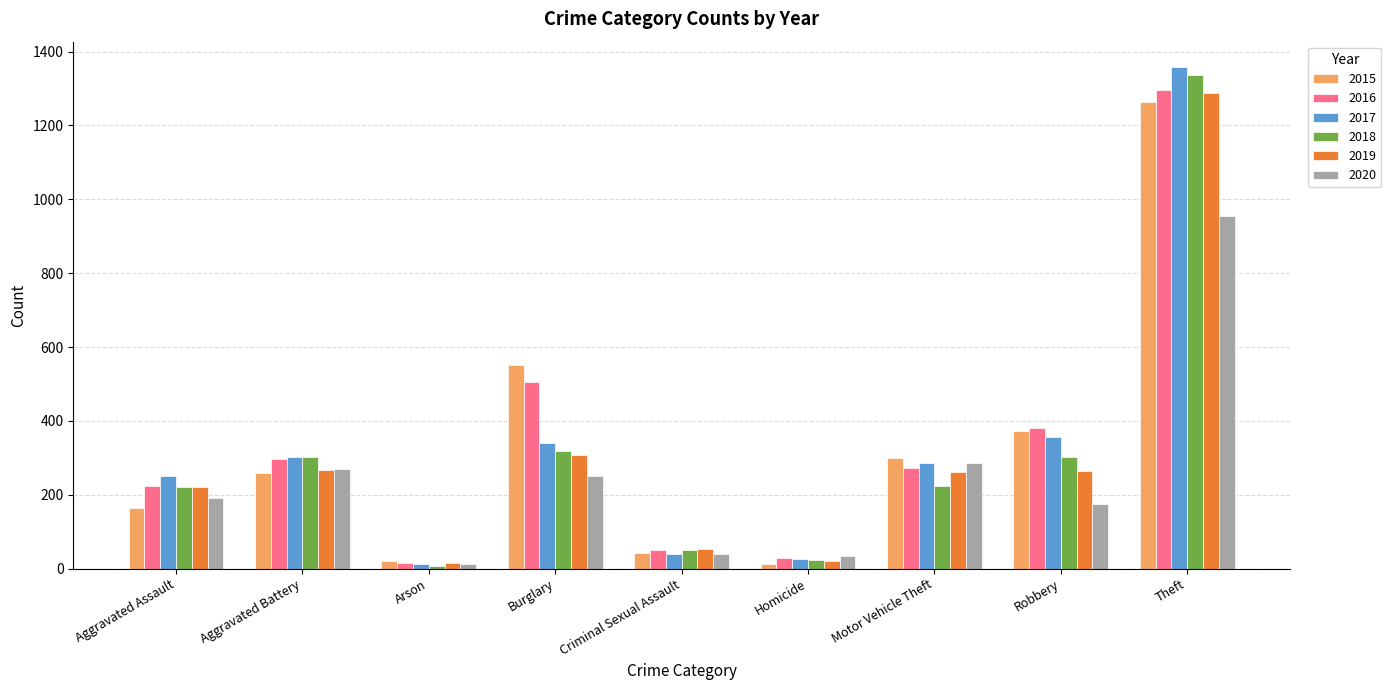

How many bars are there in total?

54